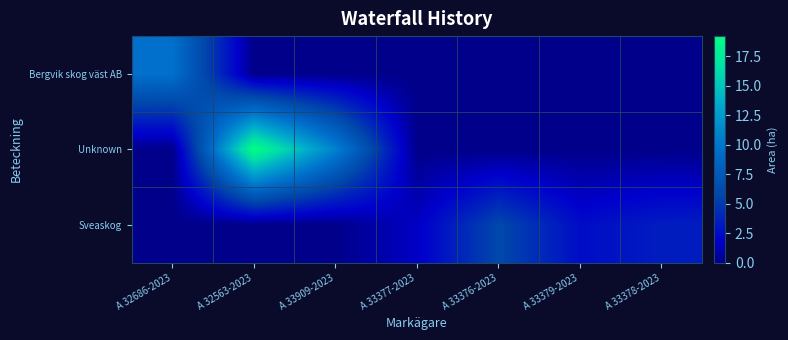

Which category has the highest value across all series?

A 32563-2023